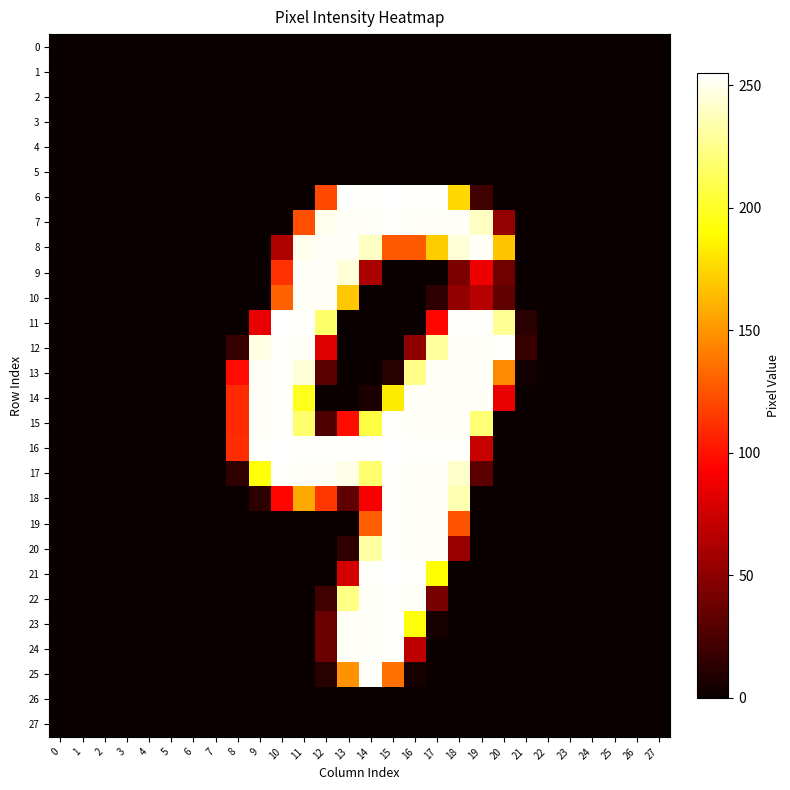

Reading right to left, transcribe all the data shown in this chart.

row_0: 27=0	26=0	25=0	24=0	23=0	22=0	21=0	20=0	19=0	18=0	17=0	16=0	15=0	14=0	13=0	12=0	11=0	10=0	9=0	8=0	7=0	6=0	5=0	4=0	3=0	2=0	1=0	0=0
row_1: 27=0	26=0	25=0	24=0	23=0	22=0	21=0	20=0	19=0	18=0	17=0	16=0	15=0	14=0	13=0	12=0	11=0	10=0	9=0	8=0	7=0	6=0	5=0	4=0	3=0	2=0	1=0	0=0
row_2: 27=0	26=0	25=0	24=0	23=0	22=0	21=0	20=0	19=0	18=0	17=0	16=0	15=0	14=0	13=0	12=0	11=0	10=0	9=0	8=0	7=0	6=0	5=0	4=0	3=0	2=0	1=0	0=0
row_3: 27=0	26=0	25=0	24=0	23=0	22=0	21=0	20=0	19=0	18=0	17=0	16=0	15=0	14=0	13=0	12=0	11=0	10=0	9=0	8=0	7=0	6=0	5=0	4=0	3=0	2=0	1=0	0=0
row_4: 27=0	26=0	25=0	24=0	23=0	22=0	21=0	20=0	19=0	18=0	17=0	16=0	15=0	14=0	13=0	12=0	11=0	10=0	9=0	8=0	7=0	6=0	5=0	4=0	3=0	2=0	1=0	0=0
row_5: 27=0	26=0	25=0	24=0	23=0	22=0	21=0	20=0	19=0	18=0	17=0	16=0	15=0	14=0	13=0	12=0	11=0	10=0	9=0	8=0	7=0	6=0	5=0	4=0	3=0	2=0	1=0	0=0
row_6: 27=0	26=0	25=0	24=0	23=0	22=0	21=0	20=0	19=21	18=176	17=254	16=254	15=255	14=254	13=254	12=121	11=0	10=0	9=0	8=0	7=0	6=0	5=0	4=0	3=0	2=0	1=0	0=0
row_7: 27=0	26=0	25=0	24=0	23=0	22=0	21=0	20=53	19=240	18=253	17=253	16=253	15=254	14=253	13=253	12=250	11=123	10=0	9=0	8=0	7=0	6=0	5=0	4=0	3=0	2=0	1=0	0=0
row_8: 27=0	26=0	25=0	24=0	23=0	22=0	21=0	20=168	19=253	18=245	17=171	16=127	15=127	14=240	13=253	12=253	11=250	10=63	9=0	8=0	7=0	6=0	5=0	4=0	3=0	2=0	1=0	0=0
row_9: 27=0	26=0	25=0	24=0	23=0	22=0	21=0	20=39	19=87	18=43	17=0	16=0	15=0	14=61	13=245	12=253	11=253	10=112	9=0	8=0	7=0	6=0	5=0	4=0	3=0	2=0	1=0	0=0
row_10: 27=0	26=0	25=0	24=0	23=0	22=0	21=0	20=33	19=66	18=52	17=14	16=0	15=0	14=0	13=169	12=253	11=253	10=130	9=0	8=0	7=0	6=0	5=0	4=0	3=0	2=0	1=0	0=0
row_11: 27=0	26=0	25=0	24=0	23=0	22=0	21=12	20=228	19=254	18=254	17=95	16=0	15=0	14=0	13=0	12=217	11=254	10=255	9=85	8=0	7=0	6=0	5=0	4=0	3=0	2=0	1=0	0=0
row_12: 27=0	26=0	25=0	24=0	23=0	22=0	21=18	20=254	19=253	18=253	17=231	16=51	15=0	14=0	13=0	12=81	11=253	10=254	9=248	8=17	7=0	6=0	5=0	4=0	3=0	2=0	1=0	0=0
row_13: 27=0	26=0	25=0	24=0	23=0	22=0	21=3	20=146	19=253	18=253	17=253	16=225	15=11	14=0	13=0	12=31	11=245	10=254	9=253	8=97	7=0	6=0	5=0	4=0	3=0	2=0	1=0	0=0
row_14: 27=0	26=0	25=0	24=0	23=0	22=0	21=0	20=85	19=253	18=253	17=253	16=253	15=183	14=7	13=0	12=0	11=198	10=254	9=253	8=109	7=0	6=0	5=0	4=0	3=0	2=0	1=0	0=0
row_15: 27=0	26=0	25=0	24=0	23=0	22=0	21=0	20=0	19=220	18=253	17=253	16=253	15=254	14=207	13=98	12=26	11=218	10=254	9=253	8=109	7=0	6=0	5=0	4=0	3=0	2=0	1=0	0=0
row_16: 27=0	26=0	25=0	24=0	23=0	22=0	21=0	20=0	19=72	18=254	17=254	16=254	15=255	14=254	13=254	12=254	11=254	10=255	9=254	8=110	7=0	6=0	5=0	4=0	3=0	2=0	1=0	0=0
row_17: 27=0	26=0	25=0	24=0	23=0	22=0	21=0	20=0	19=31	18=242	17=253	16=253	15=254	14=218	13=249	12=253	11=253	10=254	9=192	8=14	7=0	6=0	5=0	4=0	3=0	2=0	1=0	0=0
row_18: 27=0	26=0	25=0	24=0	23=0	22=0	21=0	20=0	19=0	18=235	17=253	16=253	15=254	14=91	13=33	12=114	11=158	10=95	9=13	8=0	7=0	6=0	5=0	4=0	3=0	2=0	1=0	0=0
row_19: 27=0	26=0	25=0	24=0	23=0	22=0	21=0	20=0	19=0	18=125	17=253	16=253	15=254	14=129	13=0	12=0	11=0	10=0	9=0	8=0	7=0	6=0	5=0	4=0	3=0	2=0	1=0	0=0
row_20: 27=0	26=0	25=0	24=0	23=0	22=0	21=0	20=0	19=0	18=54	17=253	16=253	15=254	14=232	13=14	12=0	11=0	10=0	9=0	8=0	7=0	6=0	5=0	4=0	3=0	2=0	1=0	0=0
row_21: 27=0	26=0	25=0	24=0	23=0	22=0	21=0	20=0	19=0	18=0	17=191	16=254	15=255	14=254	13=77	12=0	11=0	10=0	9=0	8=0	7=0	6=0	5=0	4=0	3=0	2=0	1=0	0=0
row_22: 27=0	26=0	25=0	24=0	23=0	22=0	21=0	20=0	19=0	18=0	17=42	16=253	15=254	14=253	13=224	12=21	11=0	10=0	9=0	8=0	7=0	6=0	5=0	4=0	3=0	2=0	1=0	0=0
row_23: 27=0	26=0	25=0	24=0	23=0	22=0	21=0	20=0	19=0	18=0	17=5	16=193	15=254	14=253	13=253	12=37	11=0	10=0	9=0	8=0	7=0	6=0	5=0	4=0	3=0	2=0	1=0	0=0
row_24: 27=0	26=0	25=0	24=0	23=0	22=0	21=0	20=0	19=0	18=0	17=0	16=69	15=254	14=253	13=253	12=37	11=0	10=0	9=0	8=0	7=0	6=0	5=0	4=0	3=0	2=0	1=0	0=0
row_25: 27=0	26=0	25=0	24=0	23=0	22=0	21=0	20=0	19=0	18=0	17=0	16=5	15=136	14=253	13=149	12=11	11=0	10=0	9=0	8=0	7=0	6=0	5=0	4=0	3=0	2=0	1=0	0=0
row_26: 27=0	26=0	25=0	24=0	23=0	22=0	21=0	20=0	19=0	18=0	17=0	16=0	15=0	14=0	13=0	12=0	11=0	10=0	9=0	8=0	7=0	6=0	5=0	4=0	3=0	2=0	1=0	0=0
row_27: 27=0	26=0	25=0	24=0	23=0	22=0	21=0	20=0	19=0	18=0	17=0	16=0	15=0	14=0	13=0	12=0	11=0	10=0	9=0	8=0	7=0	6=0	5=0	4=0	3=0	2=0	1=0	0=0